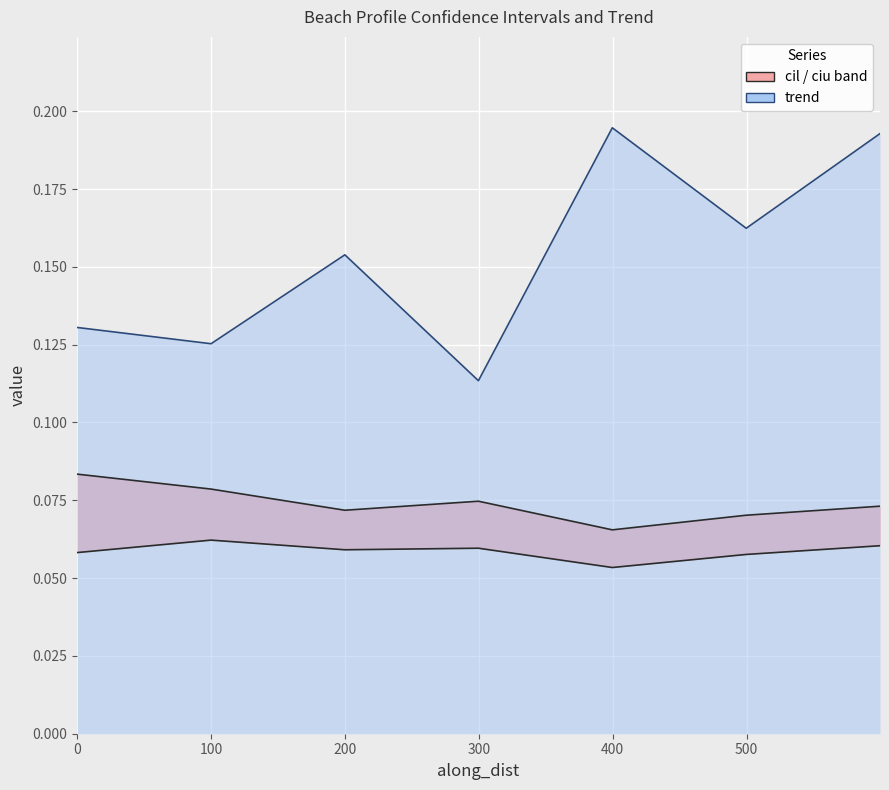

What is the value of the cil point at the 6th from the left?

0.1